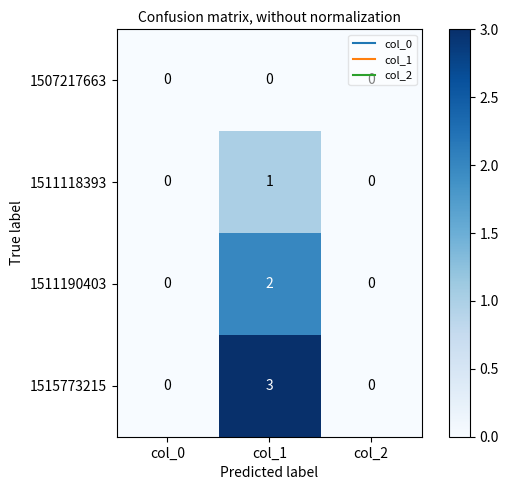

Which label corresponds to the largest value in the chart?

col_1